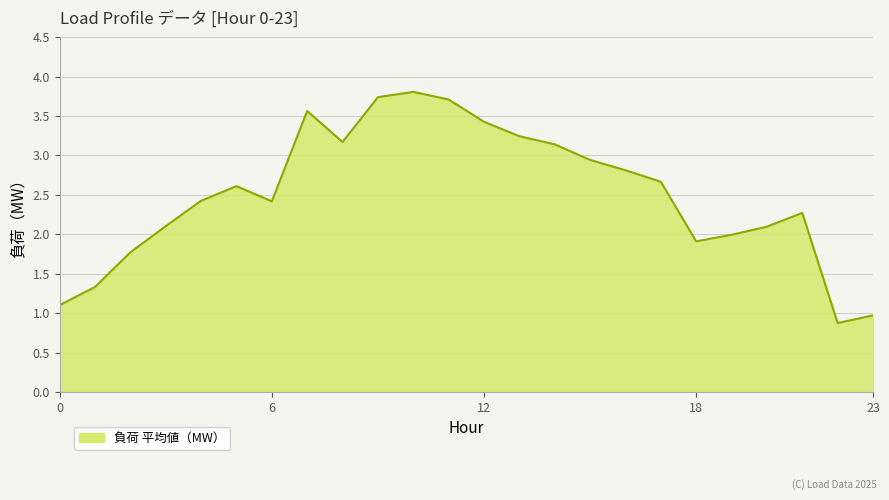

What is the minimum value shown in the chart?

0.9